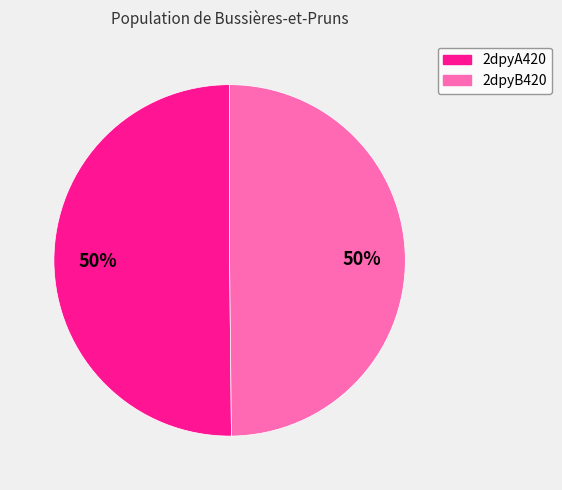

Do 2dpyA420 and 2dpyB420 together represent more than half of the pie?

Yes